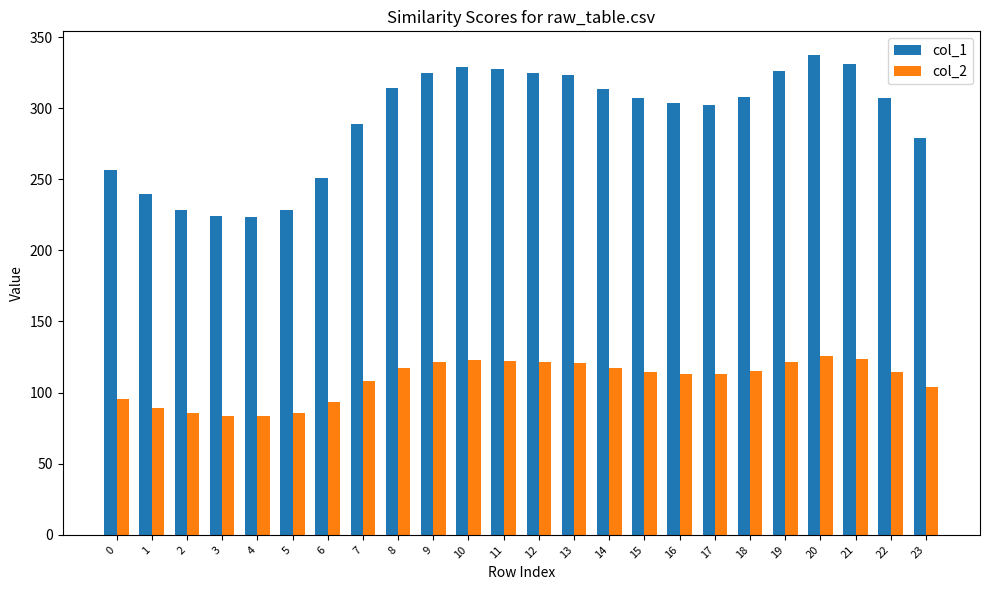

True or false: col_1 has a value of 143.6 at 15.

False